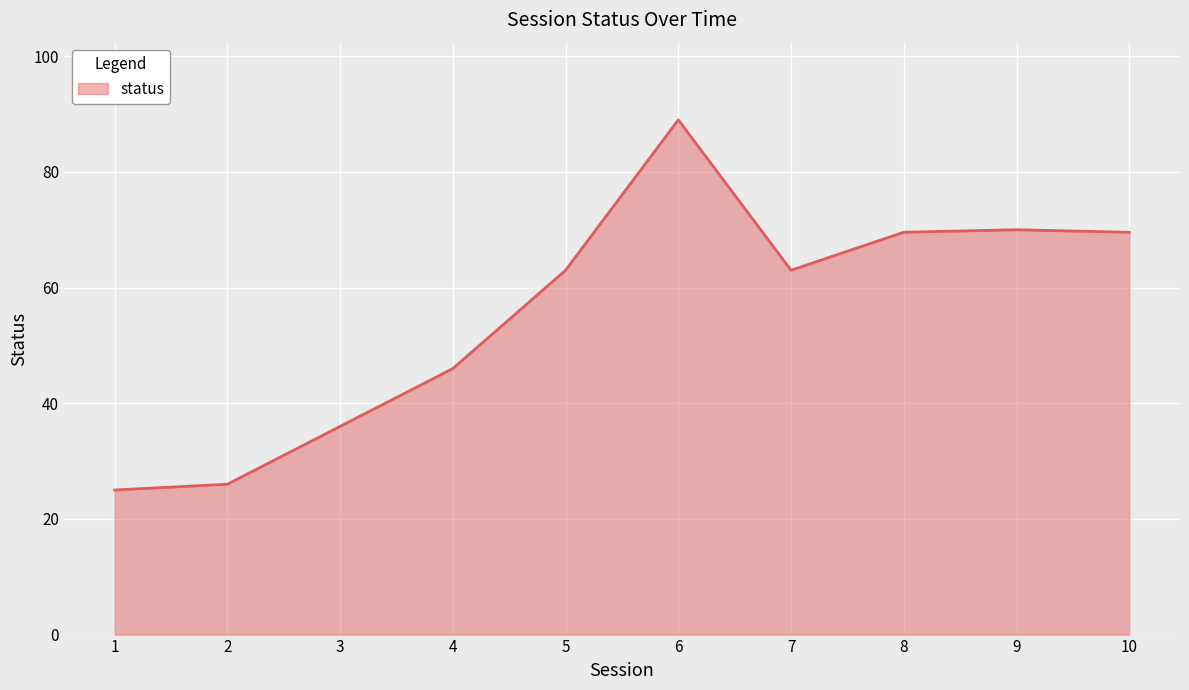

What is the difference between the values at 2 and 5?

37.0